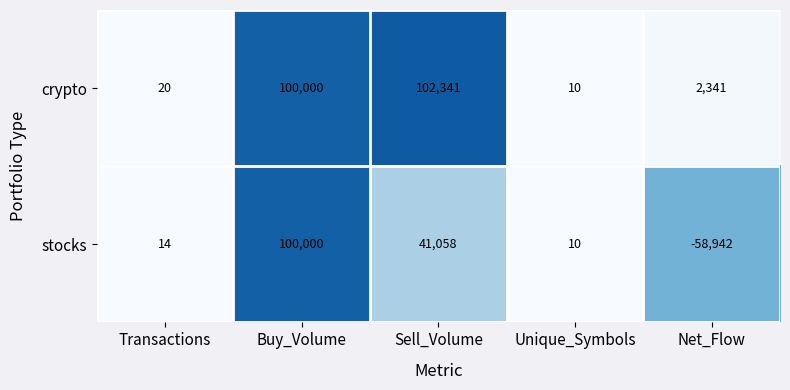

Which series has the widest spread of values?

stocks